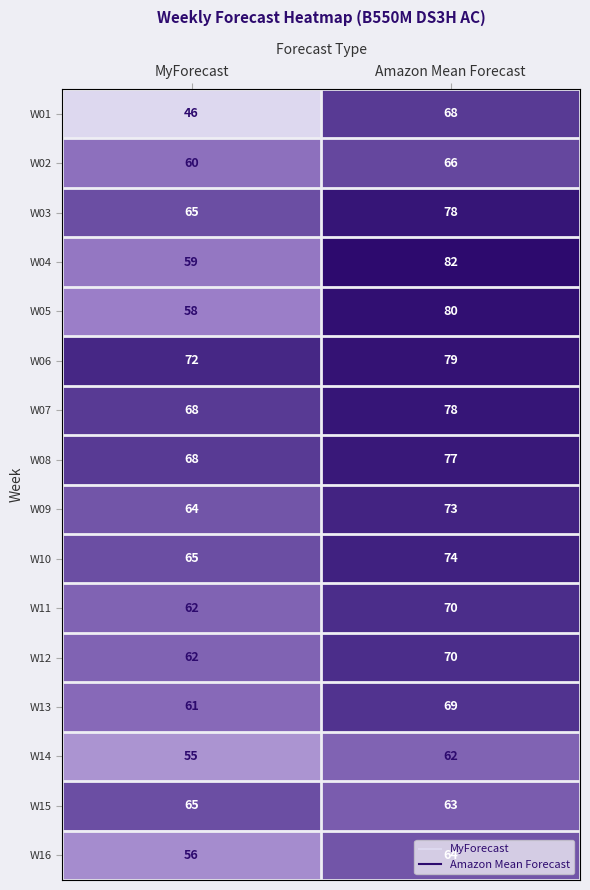

How many distinct data groups are displayed?

16